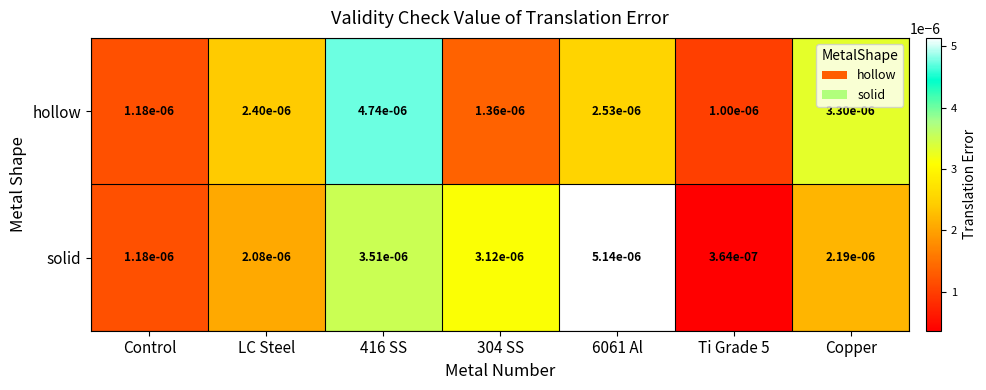

Is the value of solid at Control greater than the value of hollow at Ti Grade 5?

Yes